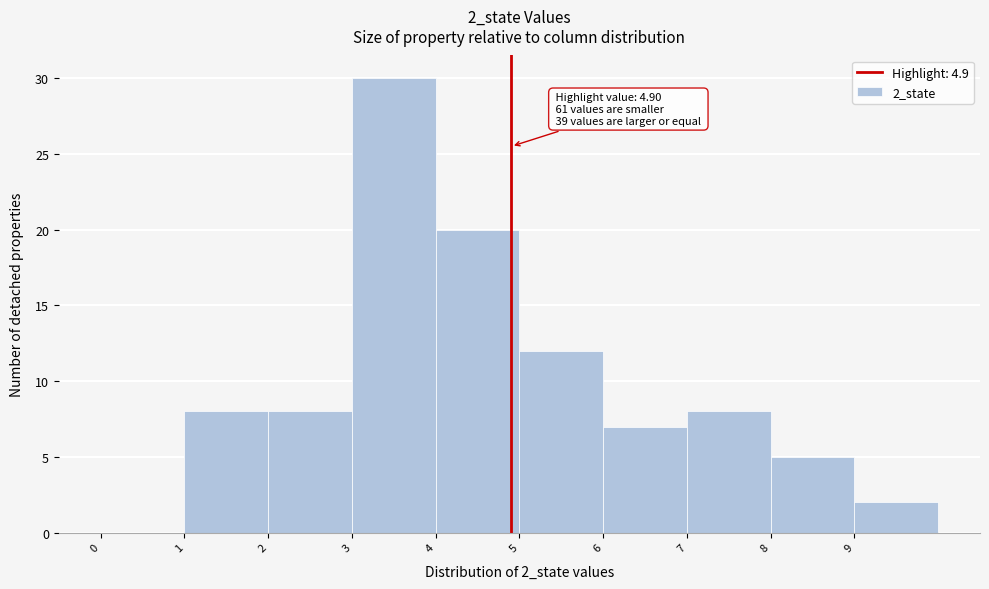

Which range on the x-axis has the tallest bar?

3 to 4